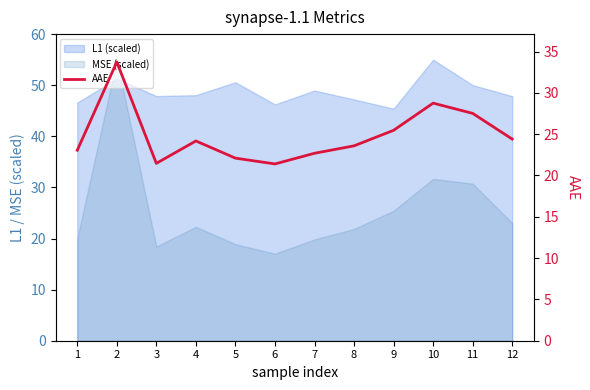

Approximately how many times larger is the value at 6 compared to 11?

0.8